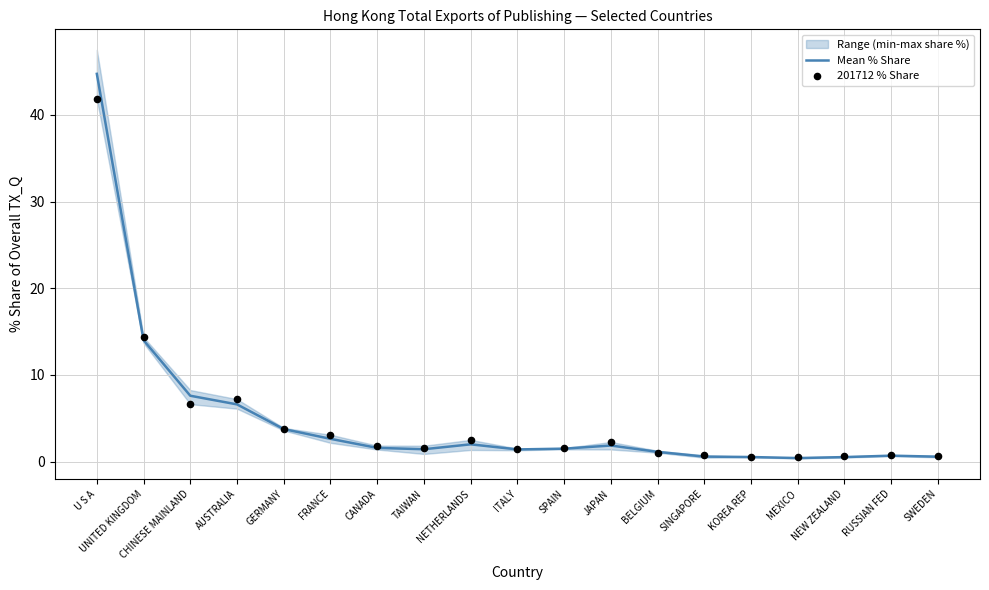

Is the value of 201712 % Share at CANADA greater than the value of Mean % Share at SWEDEN?

Yes